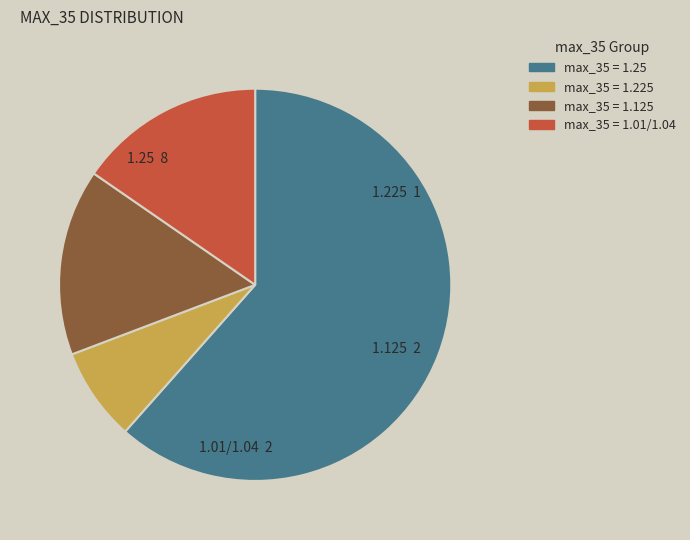

What is the ratio of the value at max_35 = 1.25 to the value at max_35 = 1.225?

8.0